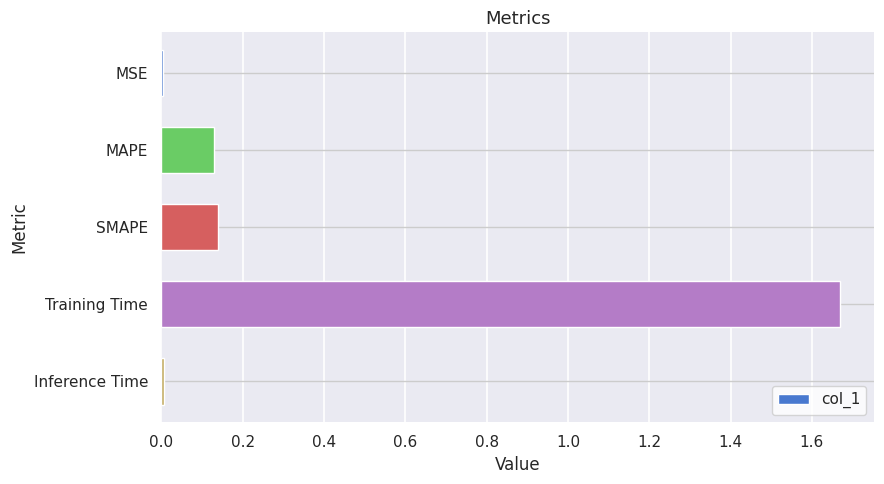

At which category does the chart reach its peak across all series?

Training Time